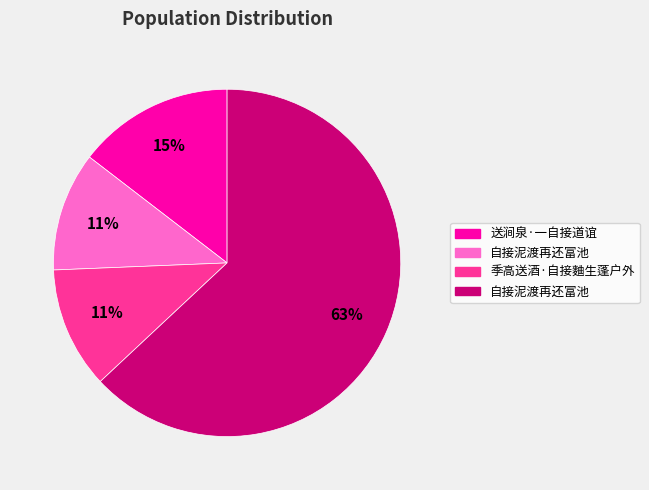

Is there a majority slice in this chart?

Yes